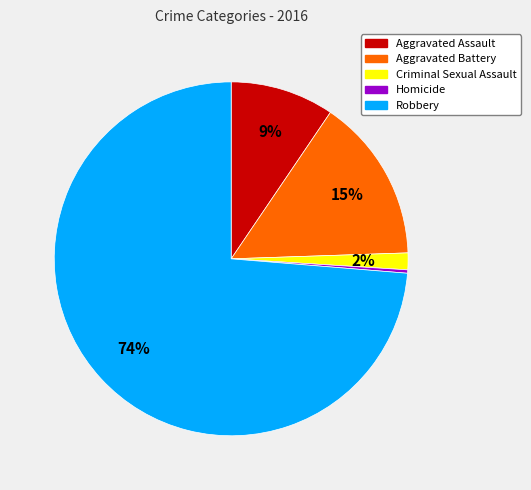

Approximately how many times larger is the value at Robbery compared to Aggravated Battery?

4.9